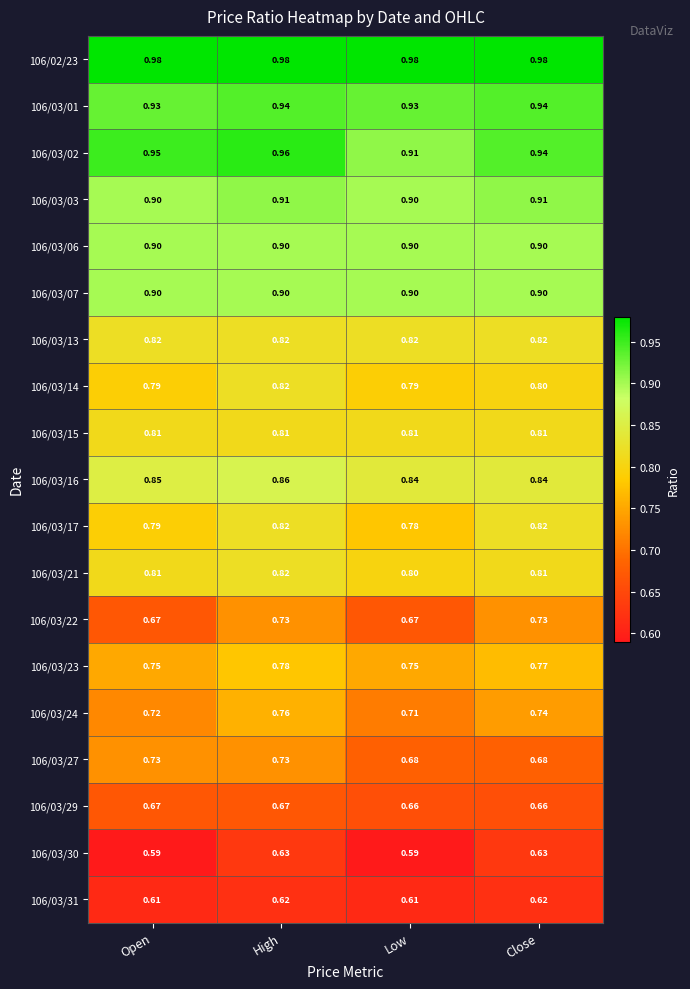

Is the value of 106/03/17 at Low greater than the value of 106/03/29 at Open?

Yes